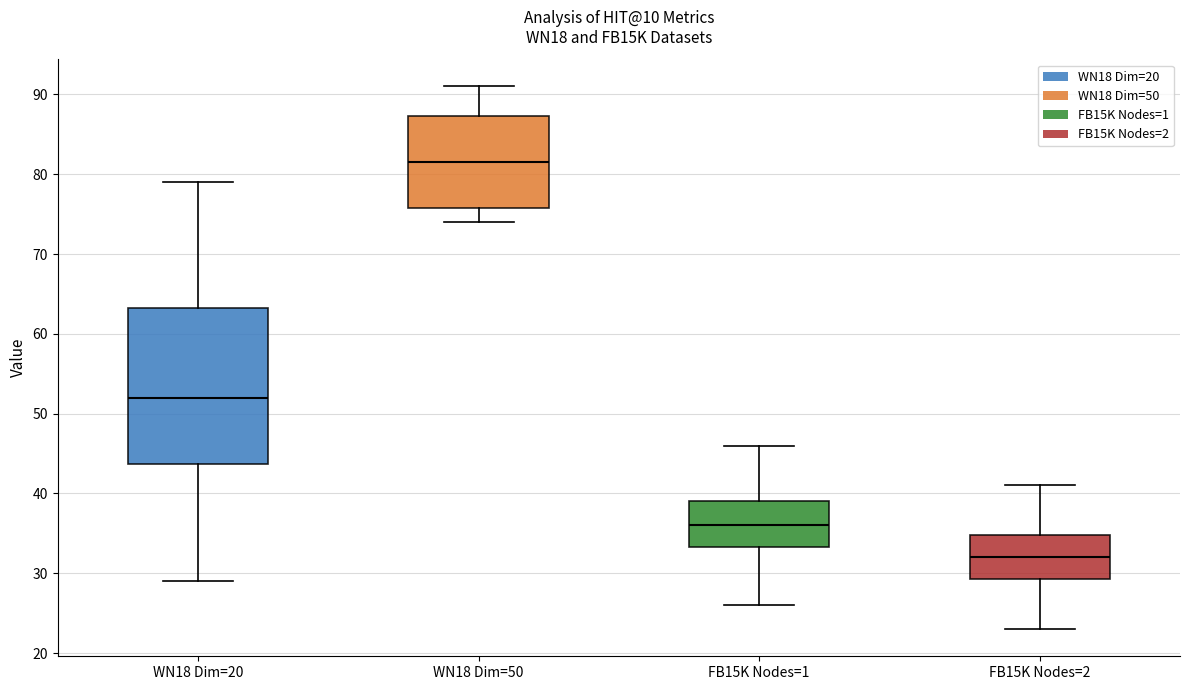

Comparing the boxes themselves (not the whiskers), which one is the tallest?

WN18 Dim=20